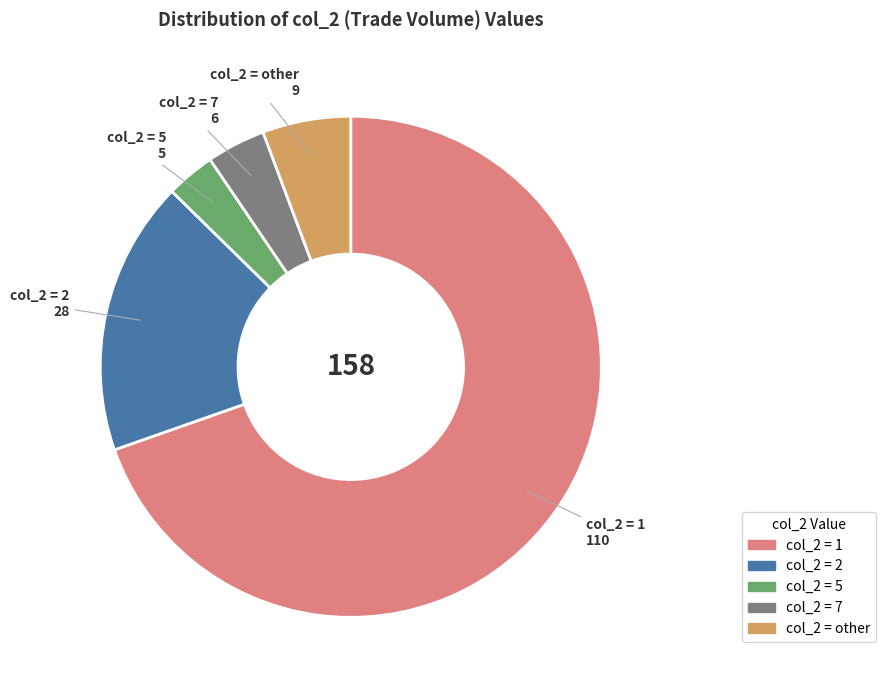

Count the number of slices in the pie.

5